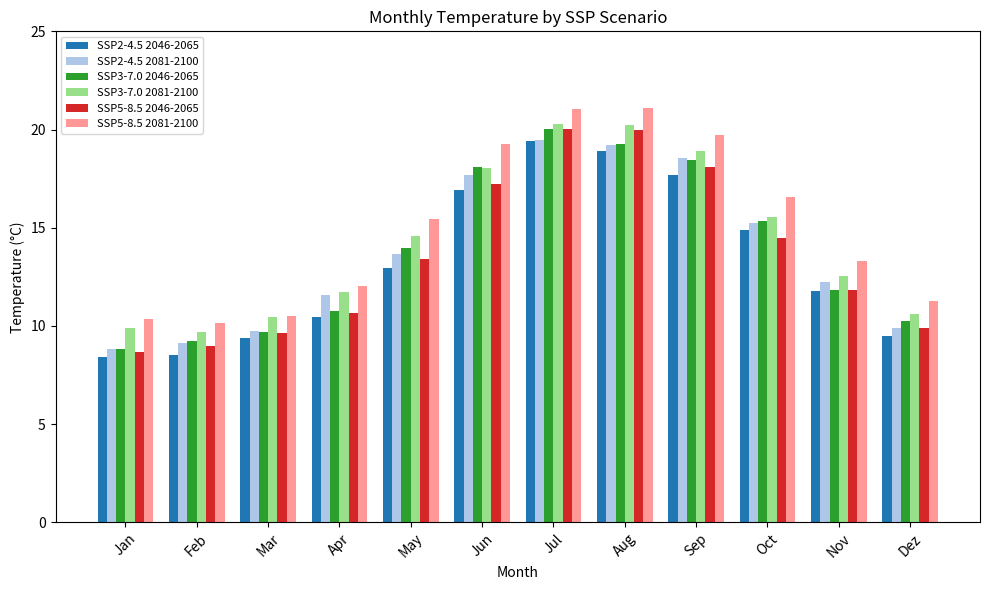

What is the difference between the maximum and second lowest values in the SSP3-7.0 2081-2100 series?

10.4